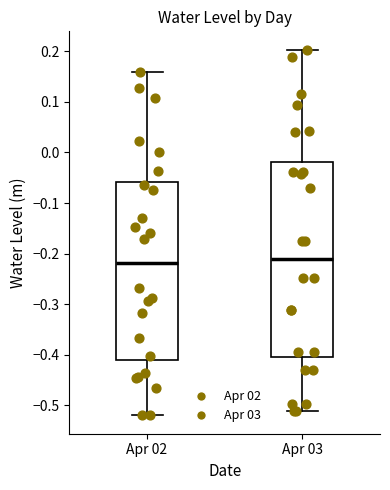

Which box is the tallest, from its lower edge to its upper edge?

Apr 03